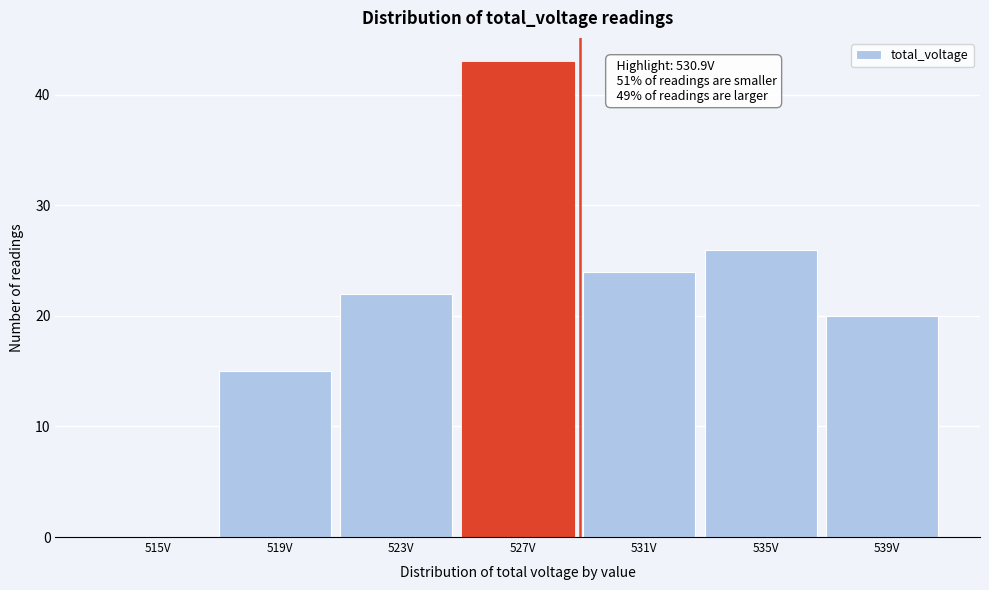

Reading left to right, transcribe all the data shown in this chart.

515V=0	519V=15	523V=22	527V=43	531V=24	535V=26	539V=20